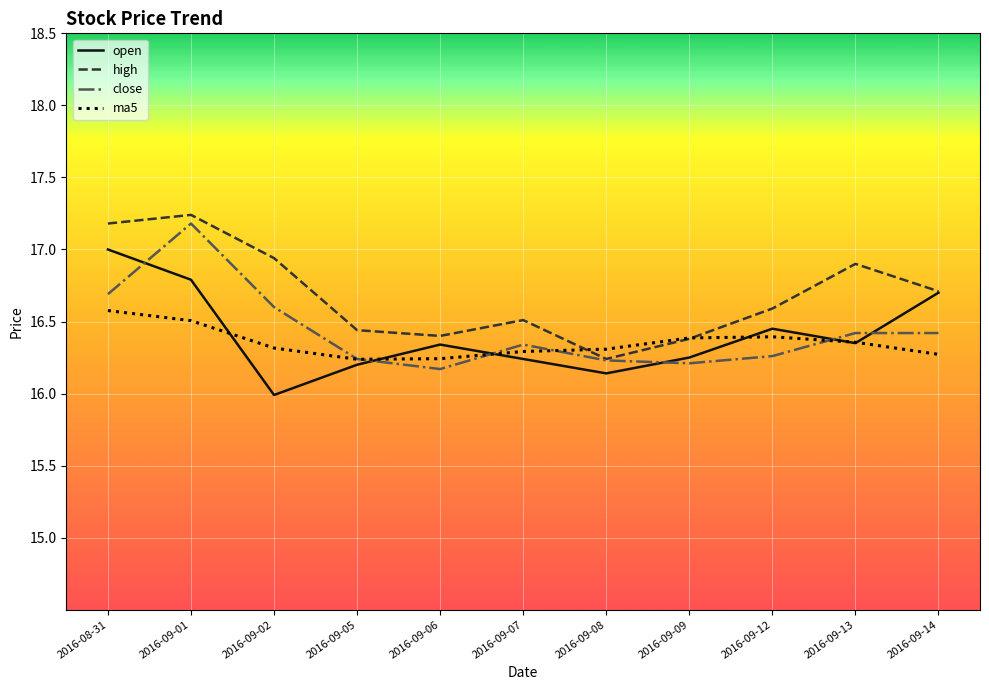

Between which two adjacent categories do close and open first intersect?

2016-08-31 and 2016-09-01